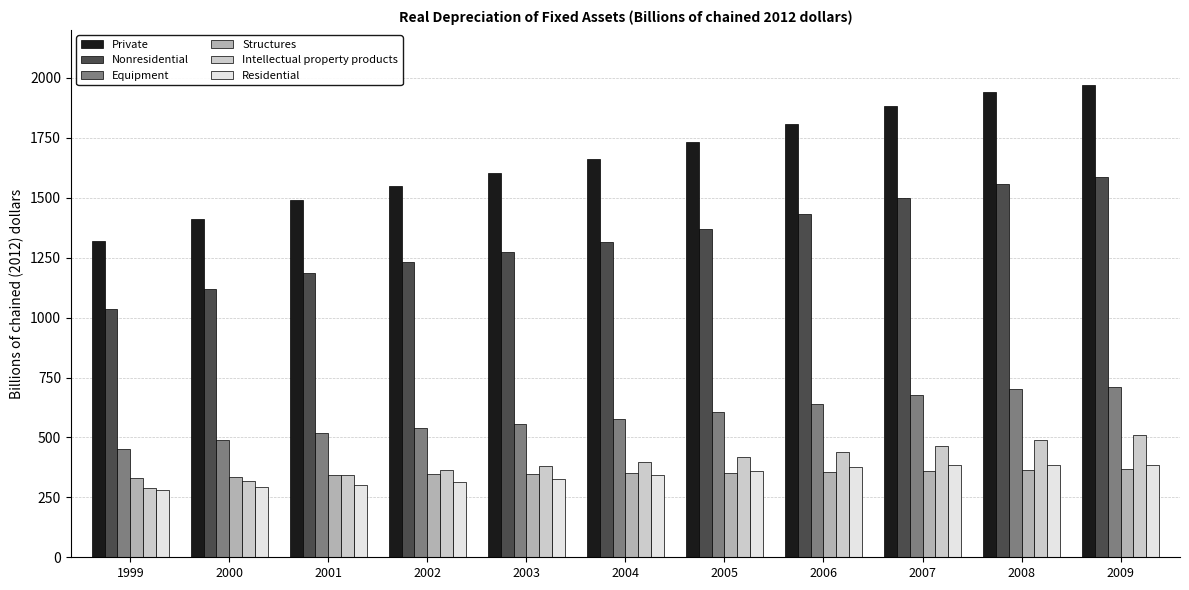

Which series changed the most between 2003 and 2004?

Private